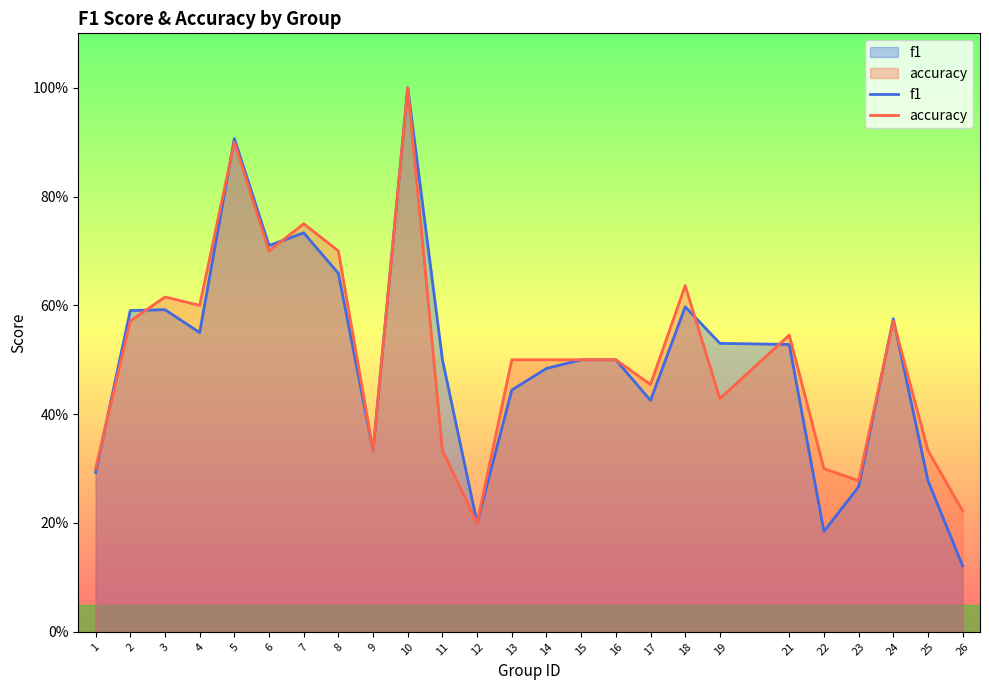

What is the difference between the f1 values at 11 and 23?

0.2